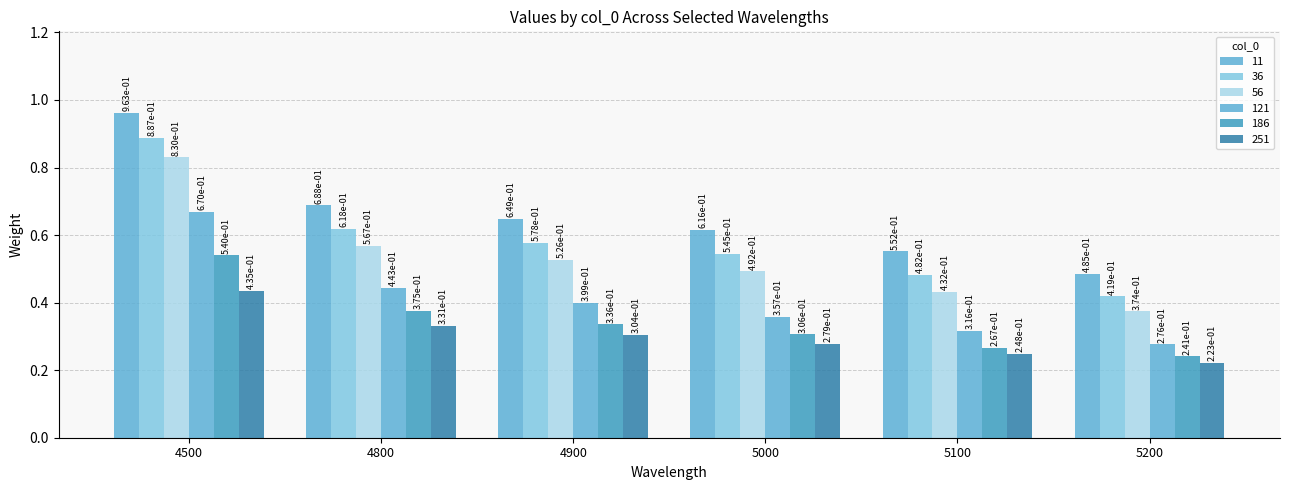

What is the value of the 121 bar at the 5th from the left?

0.3